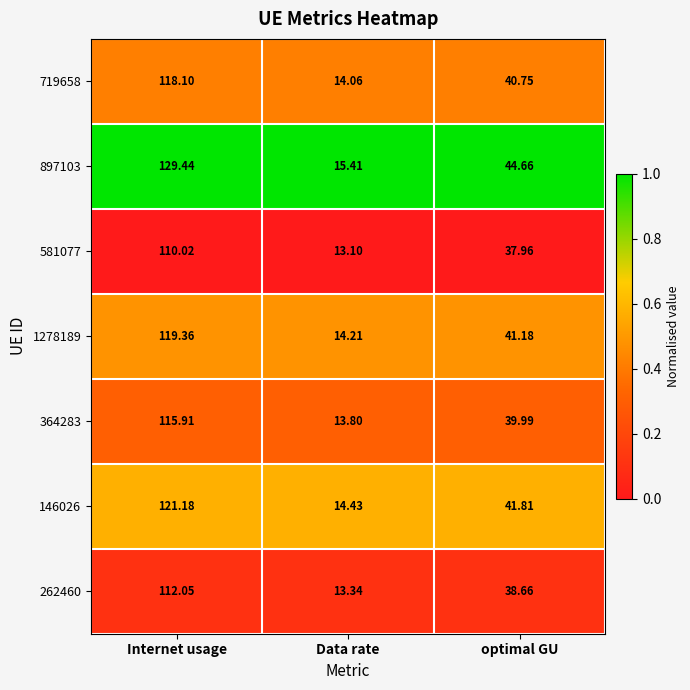

At which category is the sum across all series the highest?

Internet usage